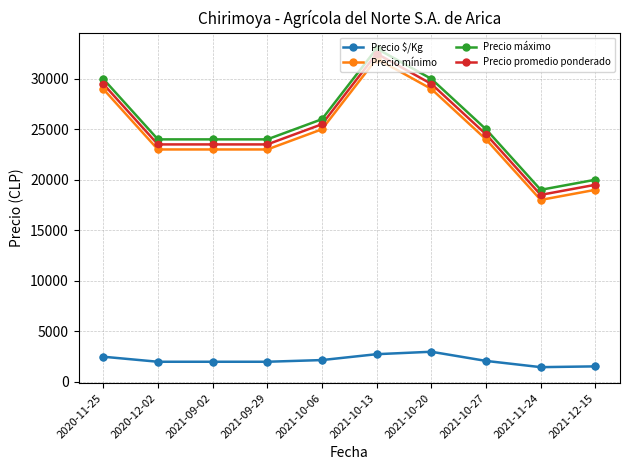

Is the value of Precio $/Kg at 2021-09-29 greater than the value of Precio máximo at 2021-10-06?

No